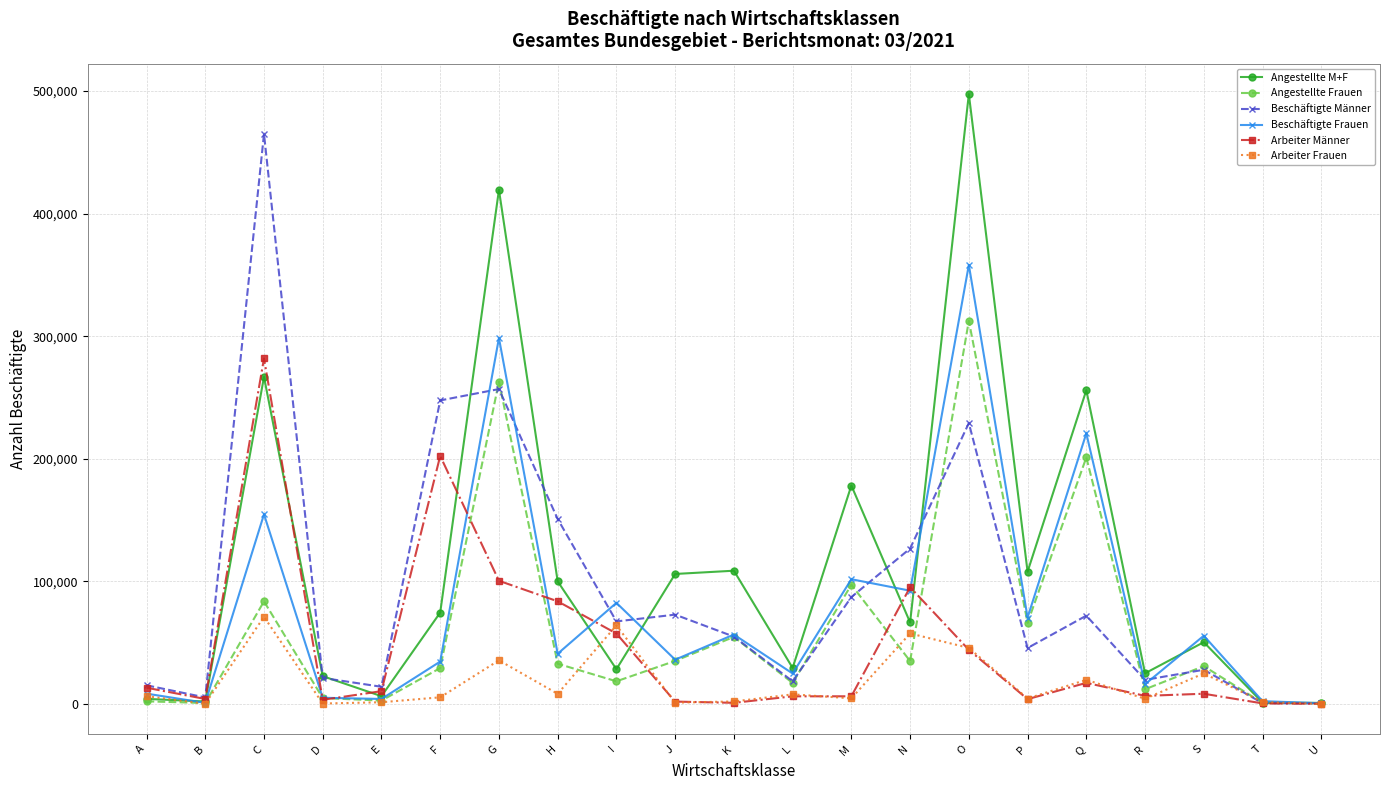

Which series has the largest total across all categories?

Angestellte M+F